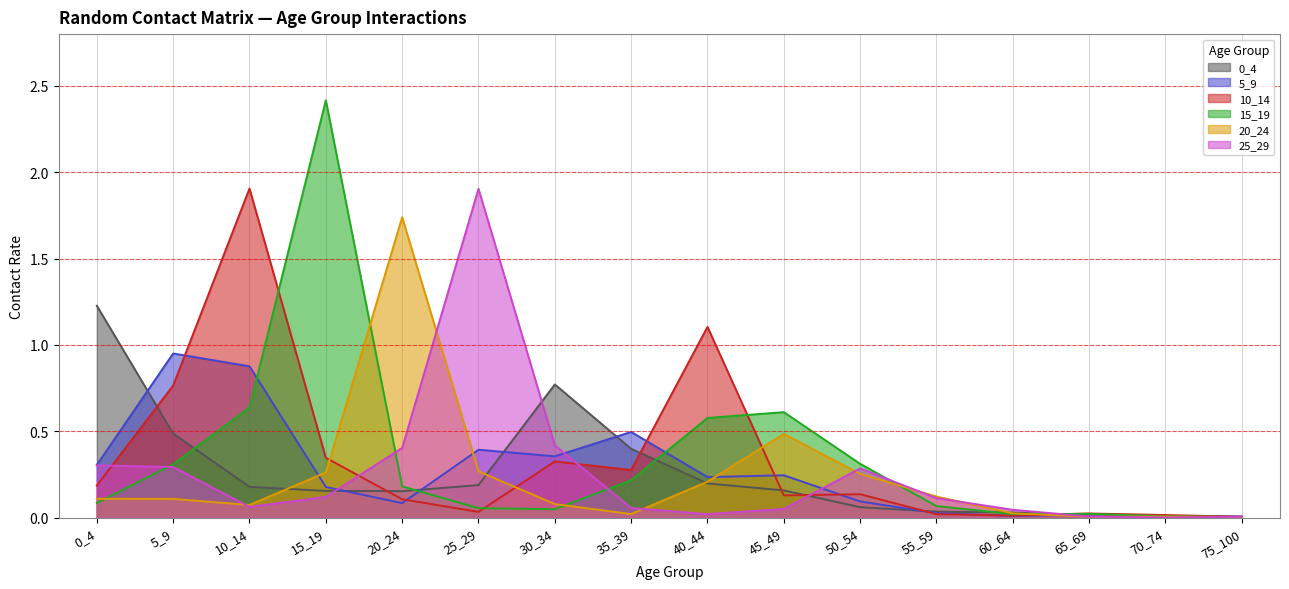

What are all the series names shown in the legend?

0_4, 5_9, 10_14, 15_19, 20_24, 25_29